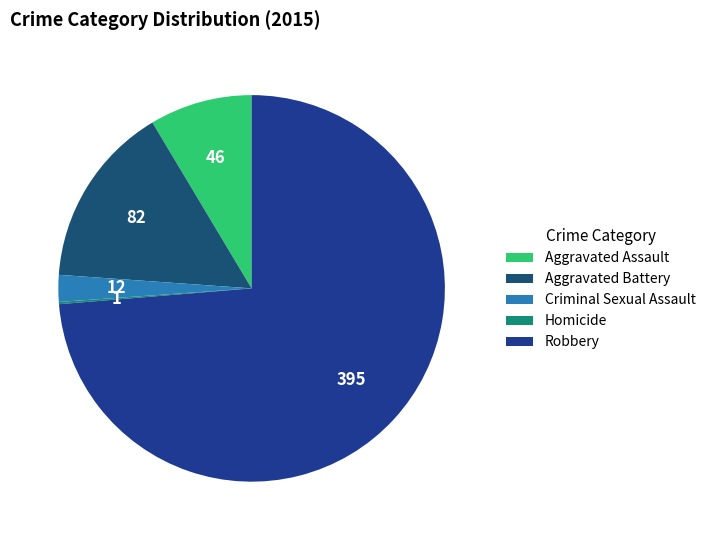

What percentage is the Aggravated Assault slice, to the nearest percent?

9%